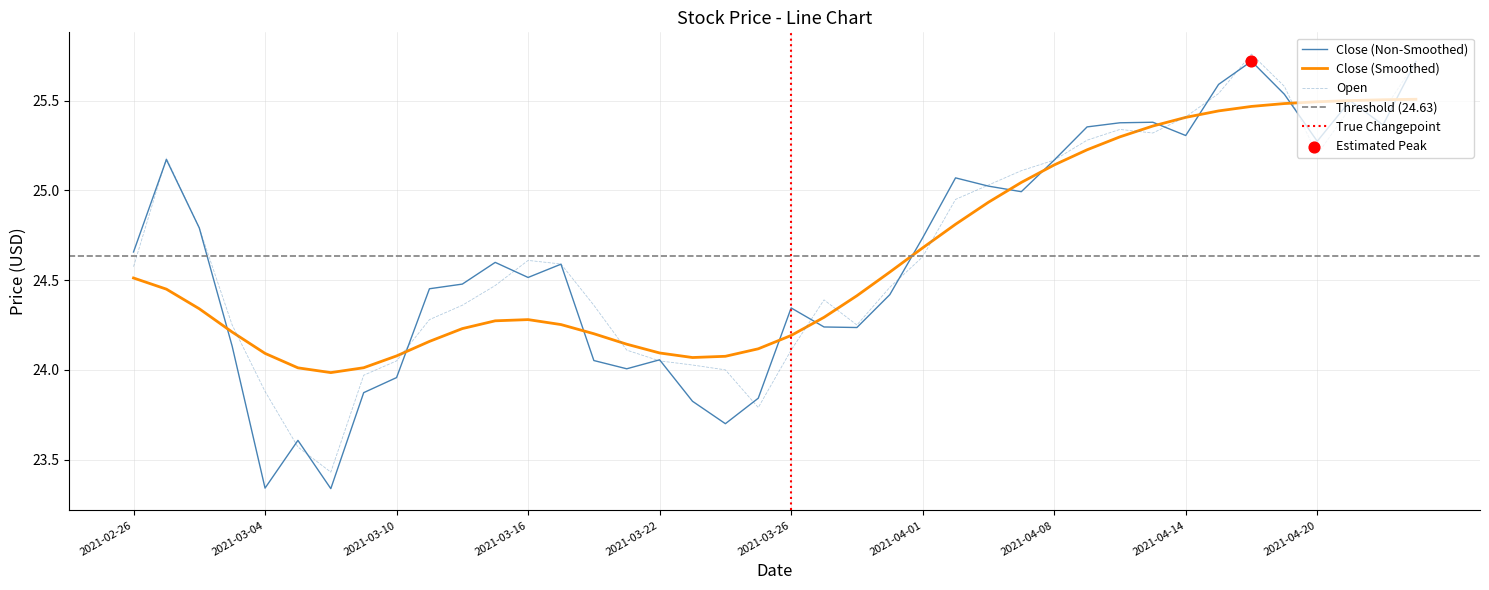

Which series has the largest total across all categories?

Open